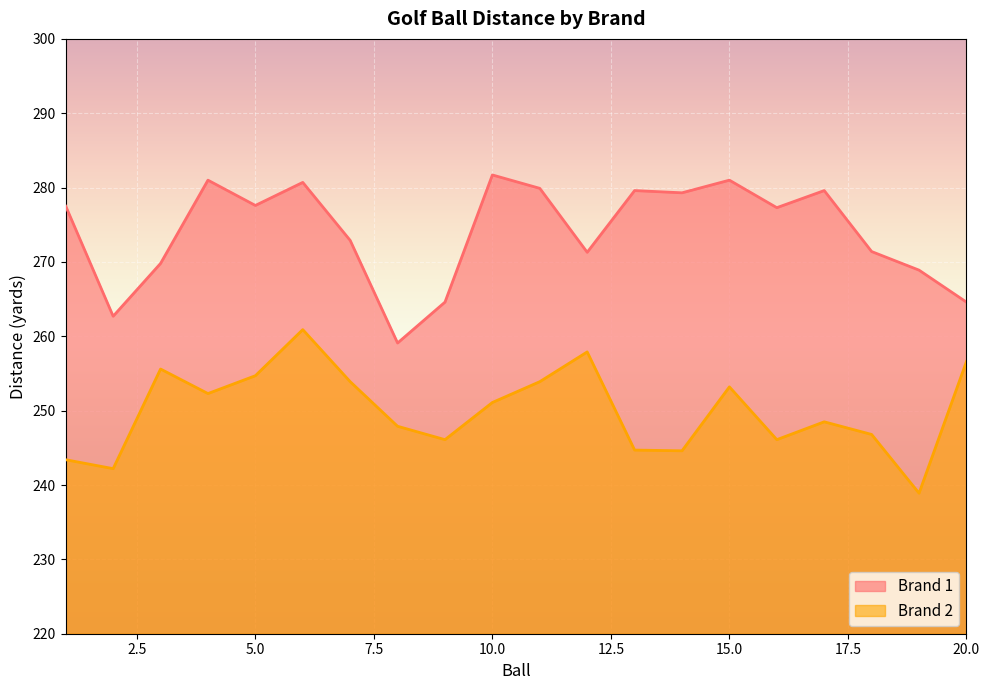

The Brand 1 series shows 268.9 at 19. True or false?

True